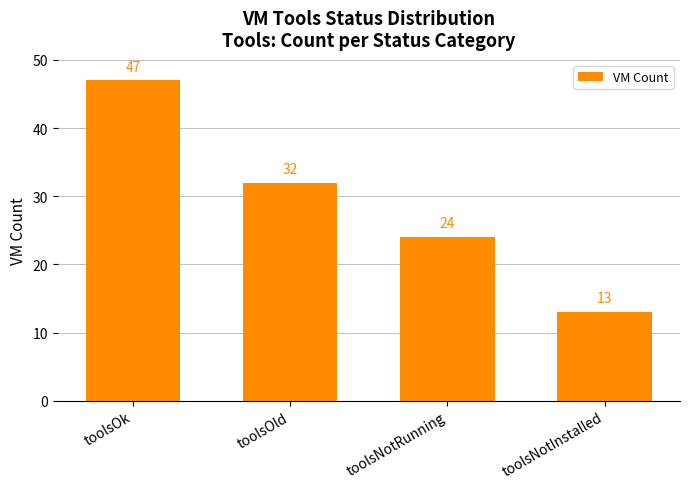

What is the change in value from toolsNotRunning to toolsNotInstalled?

-11